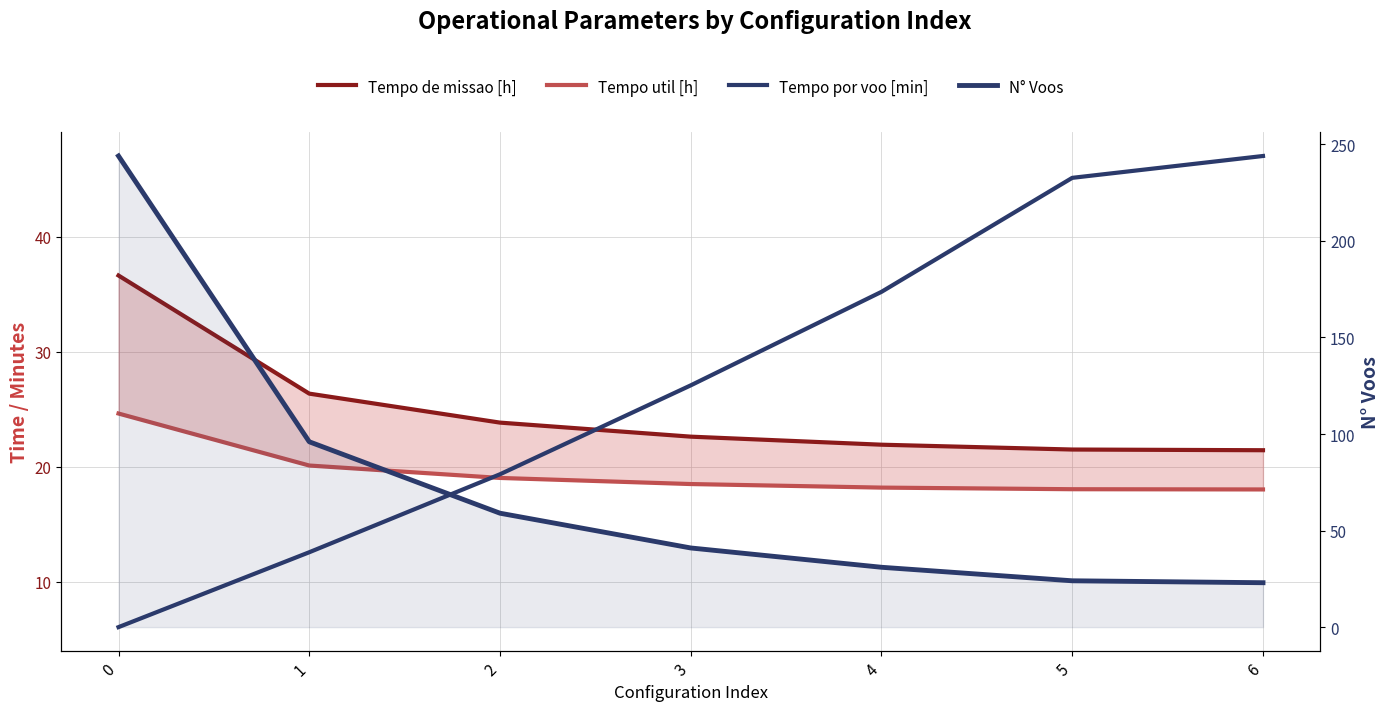

True or false: Tempo util [h] has more than 2 points higher than both neighbors.

False